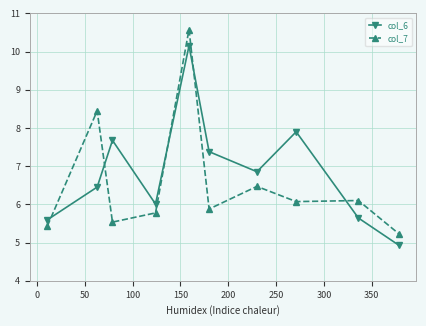

Which series has the largest range (max minus min)?

col_7